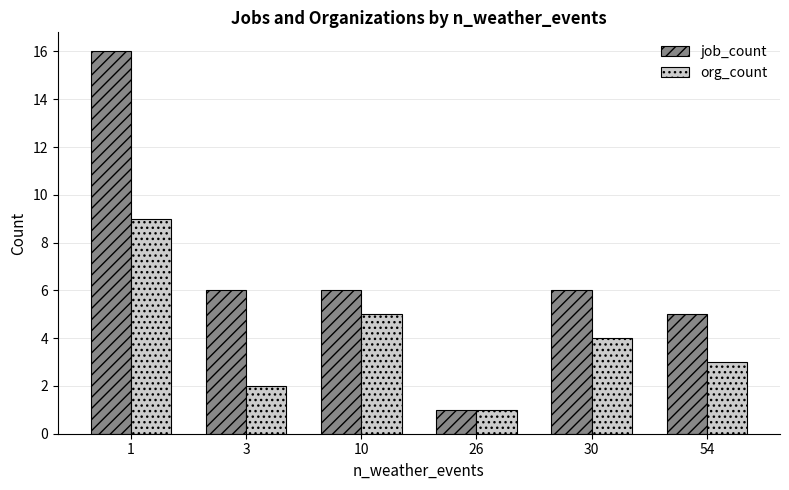

Which series has the largest range (max minus min)?

job_count